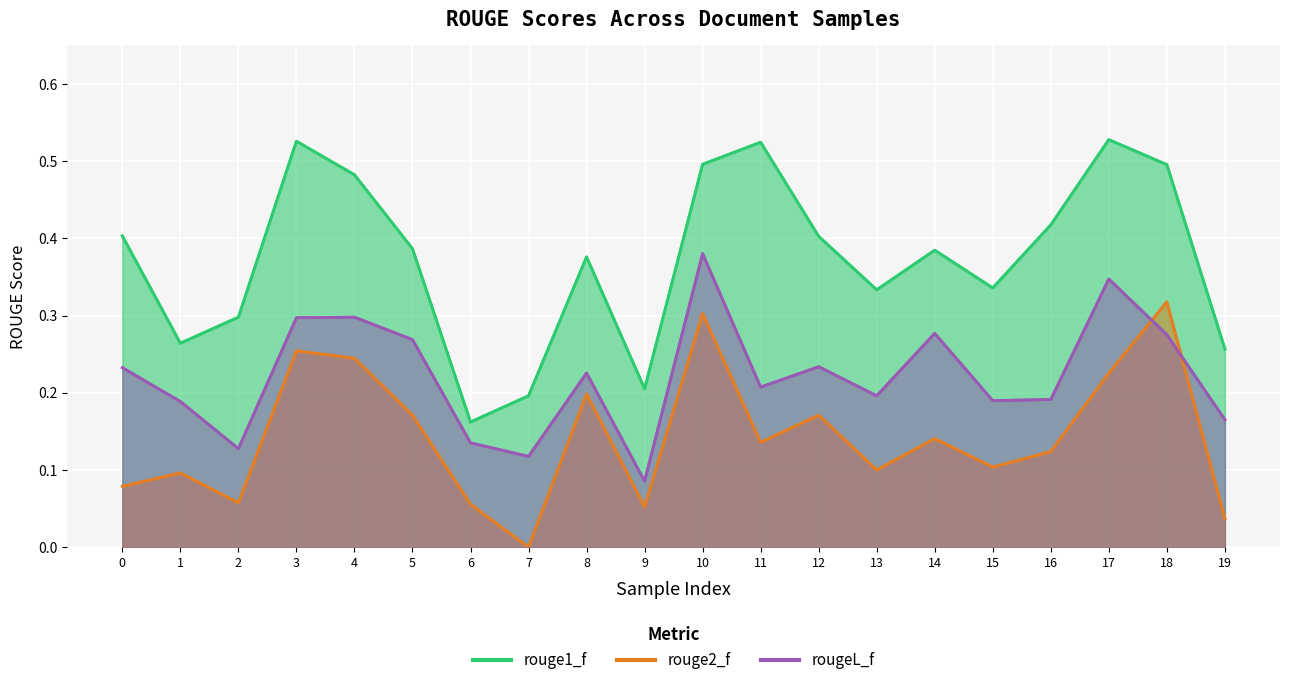

At which category is the sum across all series the highest?

10